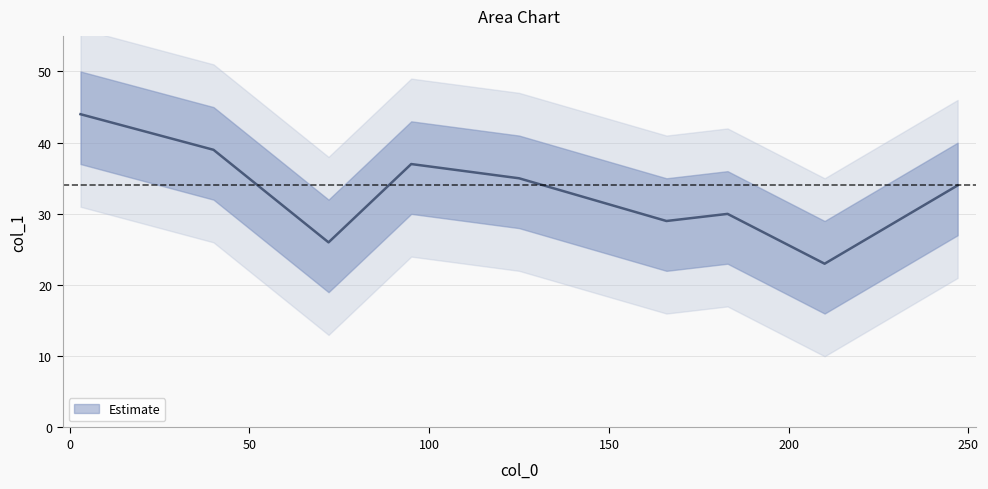

What is the ratio of the value at 166 to the value at 3?

0.7